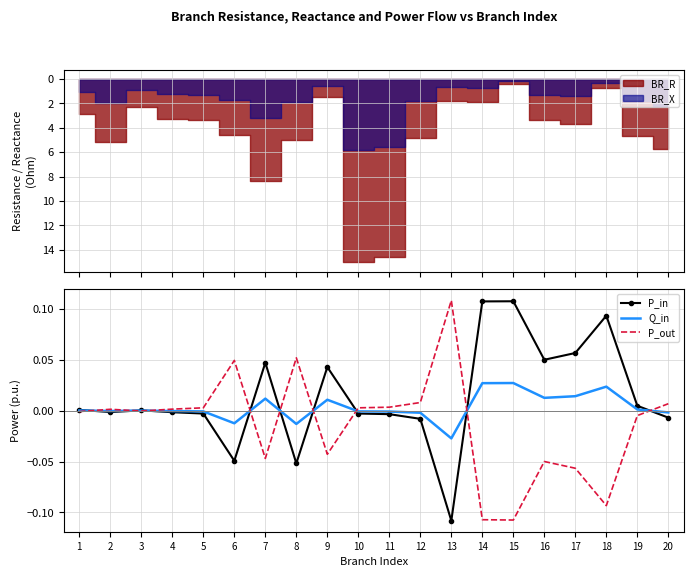

Which series has the widest spread of values?

P_out